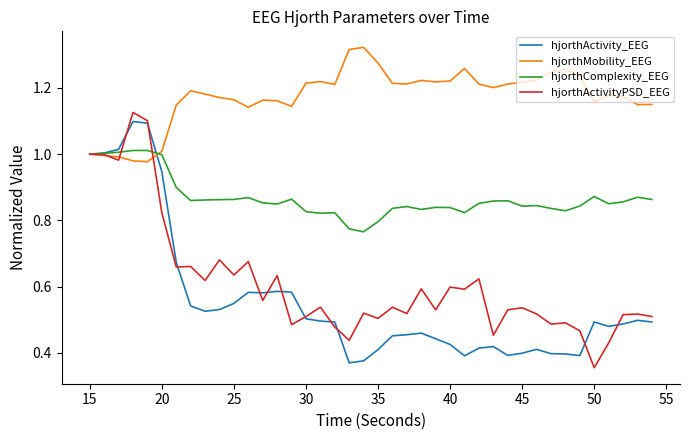

Which series has the largest total across all categories?

hjorthMobility_EEG